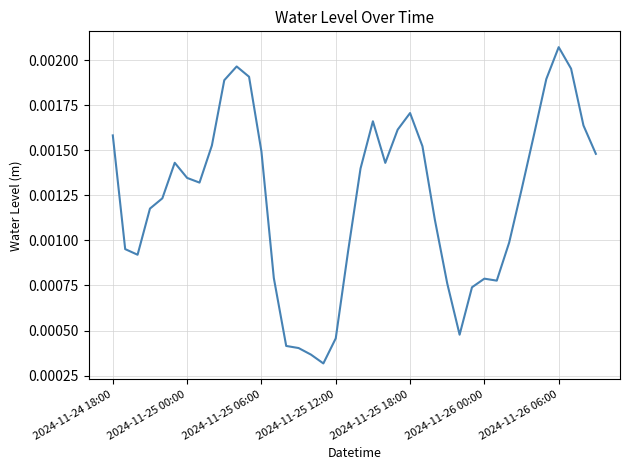

How many distinct data groups are displayed?

1